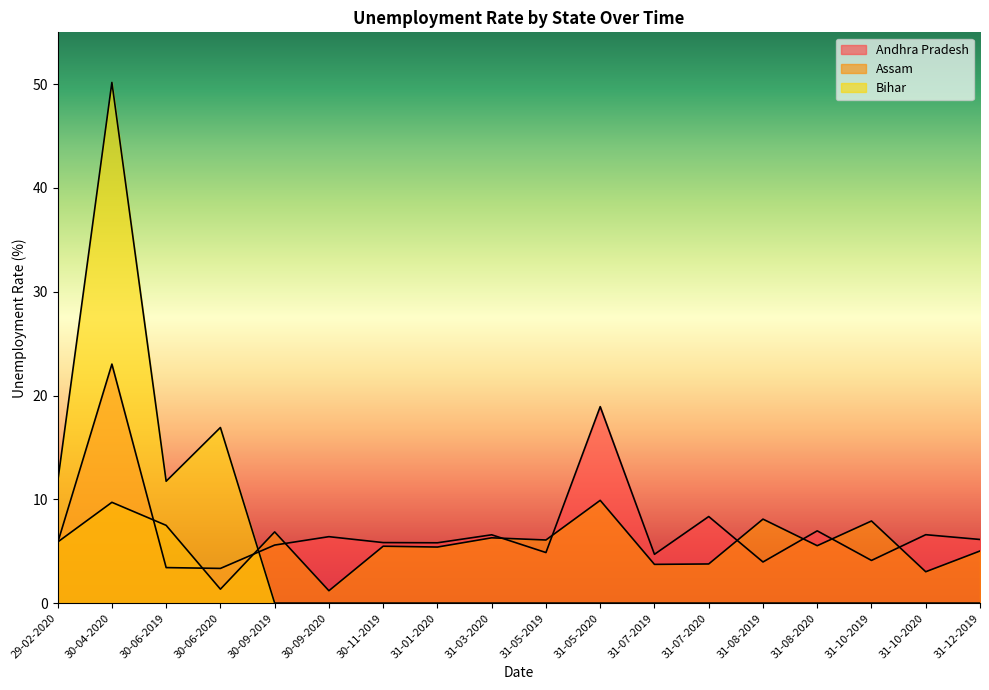

At which label does Andhra Pradesh reach its minimum?

30-06-2020